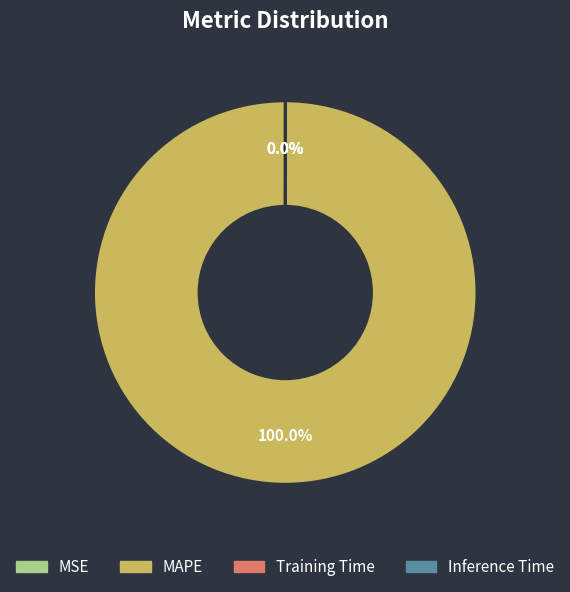

What is the largest slice in the pie chart?

MAPE